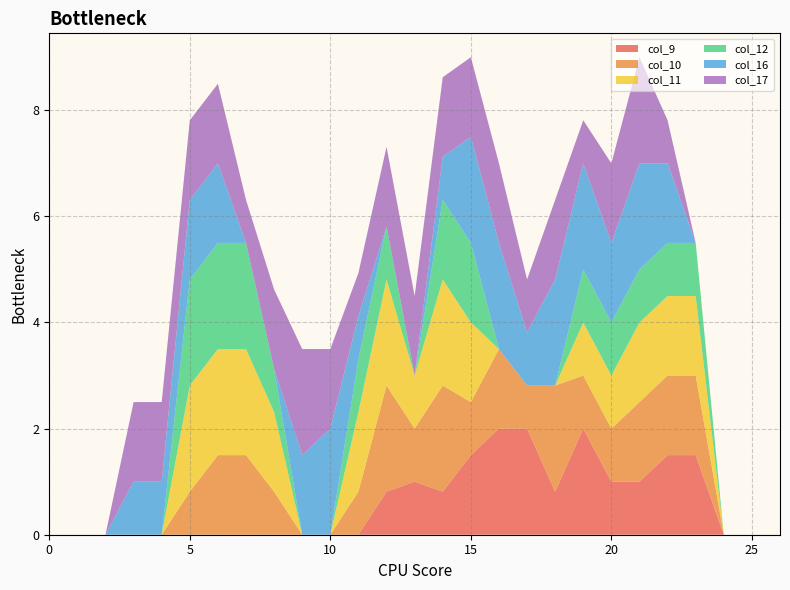

Reading right to left, list all the values displayed in this chart.

col_9: 26=0.0	25=0.0	24=0.0	23=1.5	22=1.5	21=1.0	20=1.0	19=2.0	18=0.8	17=2.0	16=2.0	15=1.5	14=0.8	13=1.0	12=0.8	11=0.0	10=0.0	9=0.0	8=0.0	7=0.0	6=0.0	5=0.0	4=0.0	3=0.0	2=0.0	1=0.0	0=0.0
col_10: 26=0.0	25=0.0	24=0.0	23=1.5	22=1.5	21=1.5	20=1.0	19=1.0	18=2.0	17=0.8	16=1.5	15=1.0	14=2.0	13=1.0	12=2.0	11=0.8	10=0.0	9=0.0	8=0.8	7=1.5	6=1.5	5=0.8	4=0.0	3=0.0	2=0.0	1=0.0	0=0.0
col_11: 26=0.0	25=0.0	24=0.0	23=1.5	22=1.5	21=1.5	20=1.0	19=1.0	18=0.0	17=0.0	16=0.0	15=1.5	14=2.0	13=1.0	12=2.0	11=1.5	10=0.0	9=0.0	8=1.5	7=2.0	6=2.0	5=2.0	4=0.0	3=0.0	2=0.0	1=0.0	0=0.0
col_12: 26=0.0	25=0.0	24=0.0	23=1.0	22=1.0	21=1.0	20=1.0	19=1.0	18=0.0	17=0.0	16=0.0	15=1.5	14=1.5	13=0.0	12=1.0	11=1.0	10=0.0	9=0.0	8=0.8	7=2.0	6=2.0	5=2.0	4=0.0	3=0.0	2=0.0	1=0.0	0=0.0
col_16: 26=0.0	25=0.0	24=0.0	23=0.0	22=1.5	21=2.0	20=1.5	19=2.0	18=2.0	17=1.0	16=2.0	15=2.0	14=0.8	13=0.0	12=0.0	11=0.8	10=2.0	9=1.5	8=0.0	7=0.0	6=1.5	5=1.5	4=1.0	3=1.0	2=0.0	1=0.0	0=0.0
col_17: 26=0.0	25=0.0	24=0.0	23=0.0	22=0.8	21=2.0	20=1.5	19=0.8	18=1.5	17=1.0	16=1.5	15=1.5	14=1.5	13=1.5	12=1.5	11=0.8	10=1.5	9=2.0	8=1.5	7=0.8	6=1.5	5=1.5	4=1.5	3=1.5	2=0.0	1=0.0	0=0.0